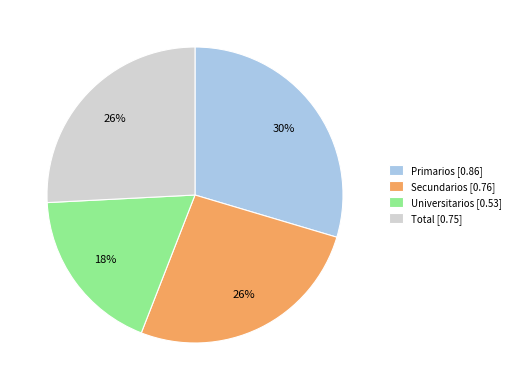

Is it true that Secundarios is 26% of the pie?

True